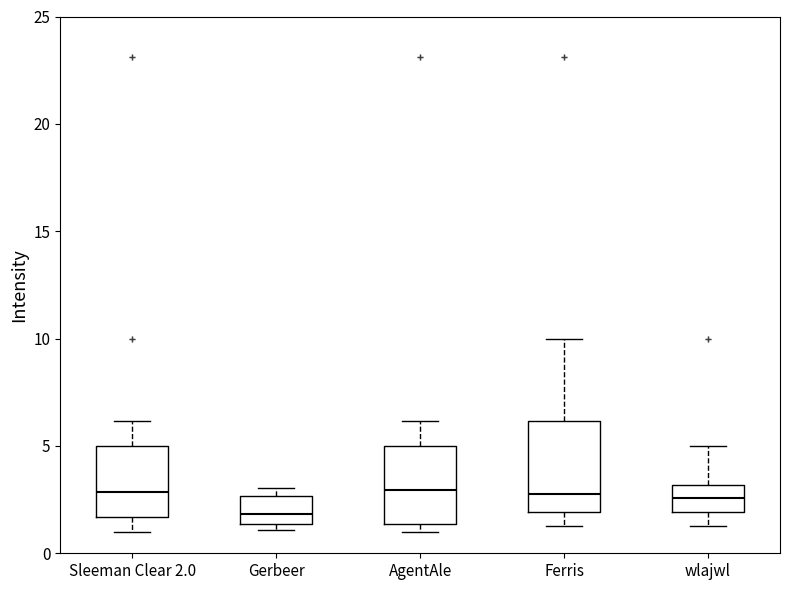

Which box has the lowest median line?

Gerbeer